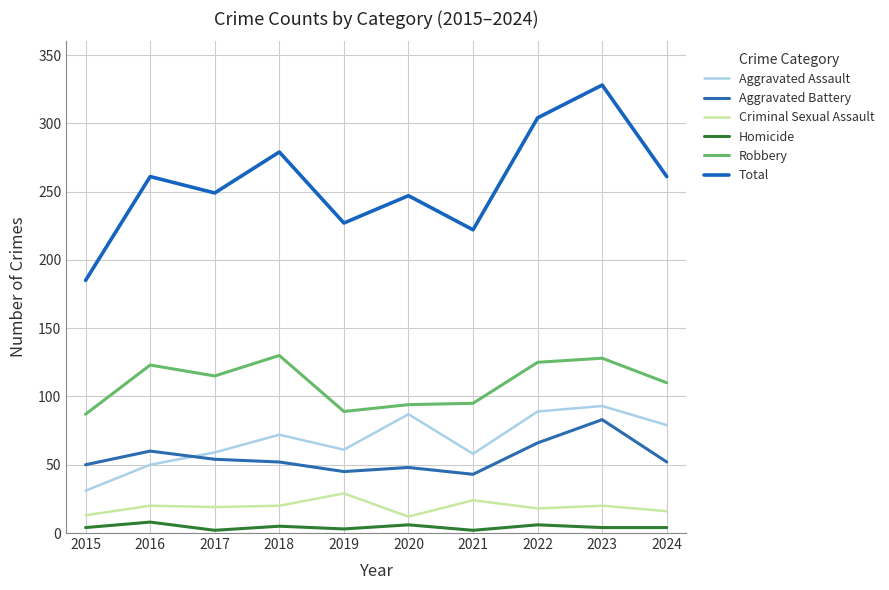

Reading left to right, list all the values displayed in this chart.

Aggravated Assault: 2015=31	2016=50	2017=59	2018=72	2019=61	2020=87	2021=58	2022=89	2023=93	2024=79
Aggravated Battery: 2015=50	2016=60	2017=54	2018=52	2019=45	2020=48	2021=43	2022=66	2023=83	2024=52
Criminal Sexual Assault: 2015=13	2016=20	2017=19	2018=20	2019=29	2020=12	2021=24	2022=18	2023=20	2024=16
Homicide: 2015=4	2016=8	2017=2	2018=5	2019=3	2020=6	2021=2	2022=6	2023=4	2024=4
Robbery: 2015=87	2016=123	2017=115	2018=130	2019=89	2020=94	2021=95	2022=125	2023=128	2024=110
Total: 2015=185	2016=261	2017=249	2018=279	2019=227	2020=247	2021=222	2022=304	2023=328	2024=261